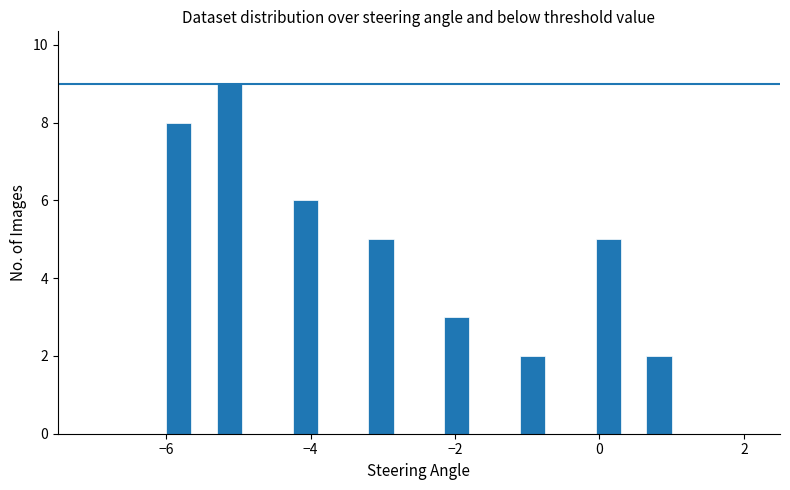

Around what value on the x-axis is the tallest bar? Give the approximate position of its centre, as read against the axis.

-5.2